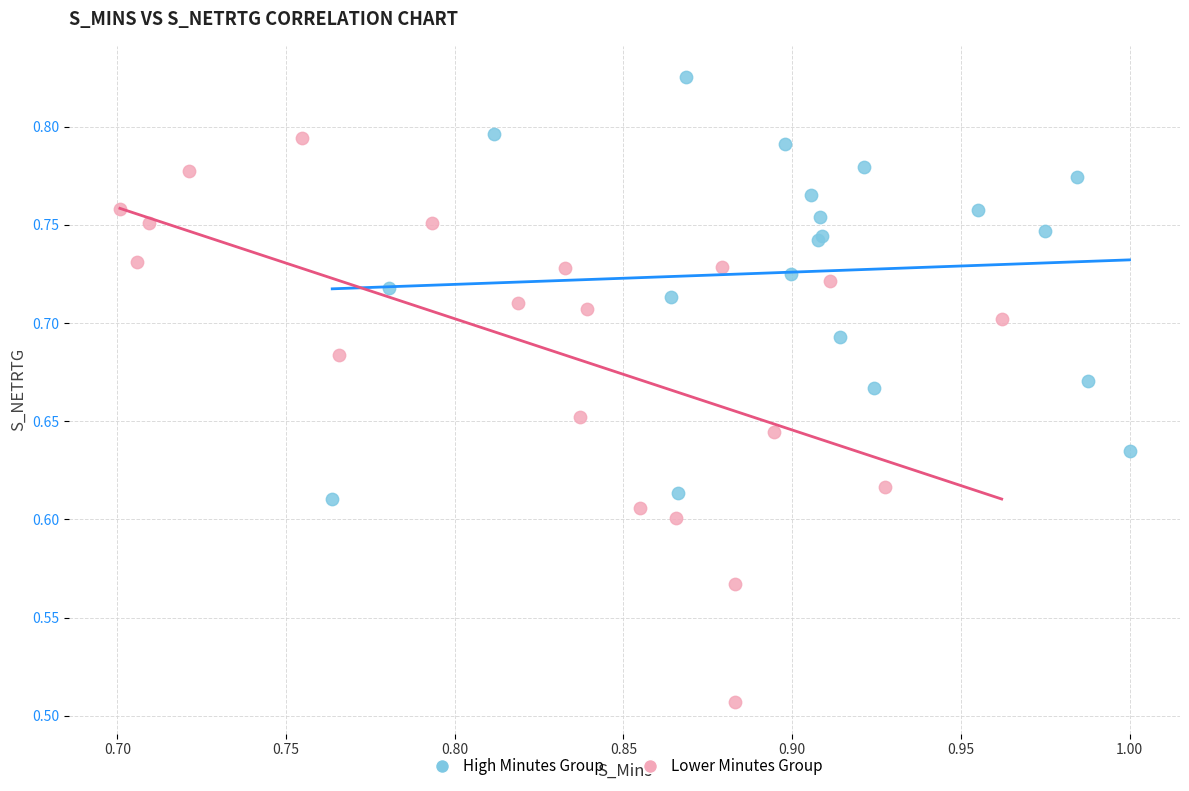

Which series contains the lowest Y value?

Lower Minutes Group